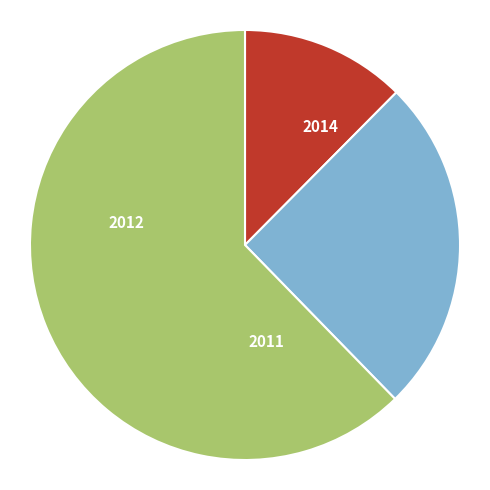

What percentage do 2012 and 2011 together represent?

87.6%